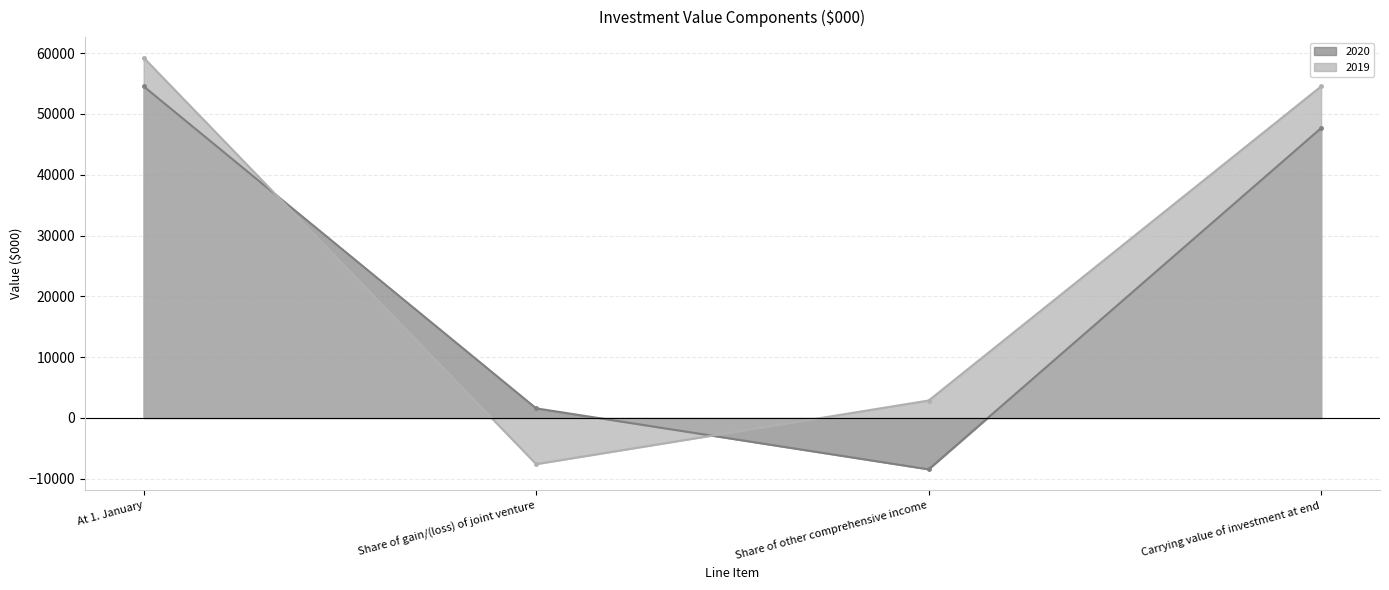

What are all the series names shown in the legend?

2020, 2019